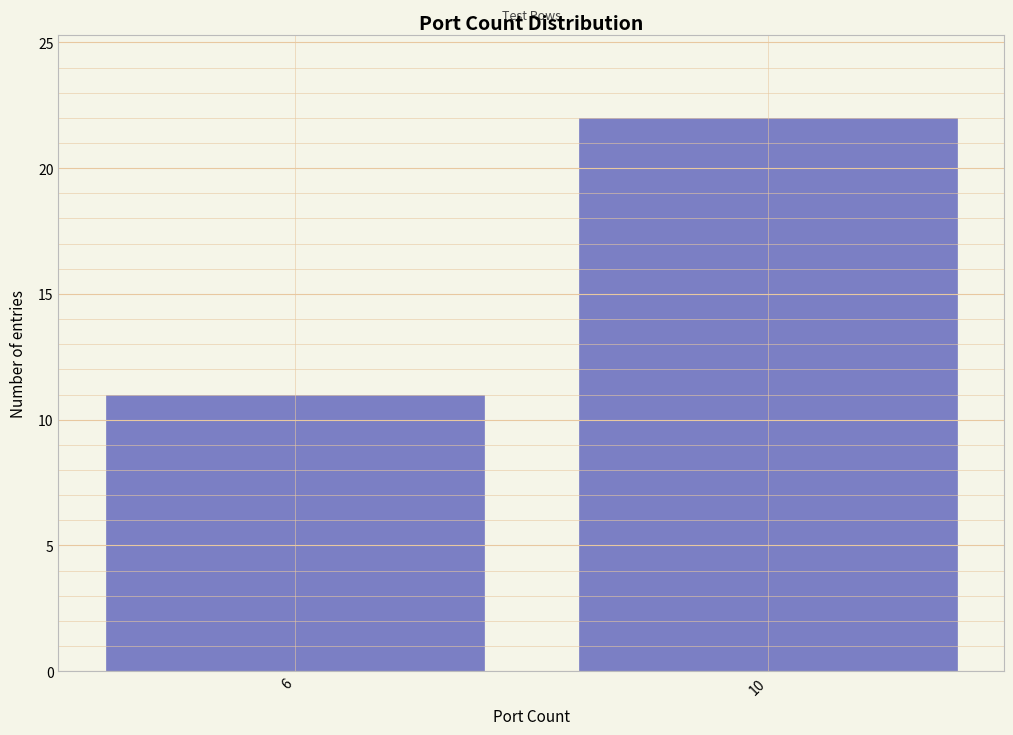

Reading right to left, extract all data points from this chart.

10=22	6=11